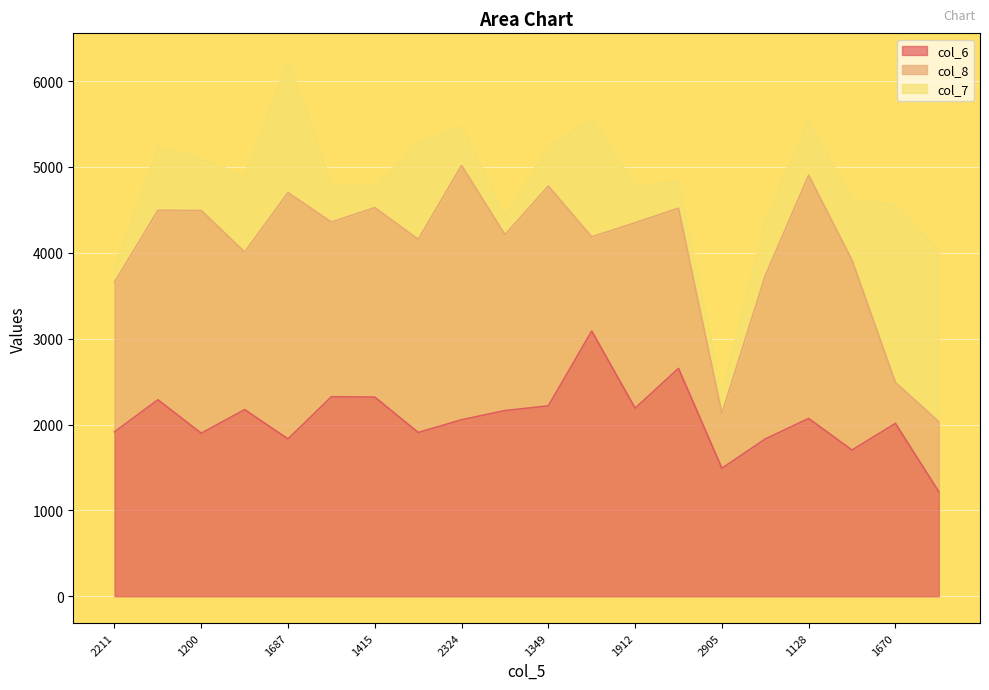

Reading right to left, transcribe all the data shown in this chart.

col_6: 2760=1217	1670=2013	2675=1702	1128=2070	1792=1831	2905=1490	2210=2653	1912=2190	945=3088	1349=2217	1467=2162	2324=2055	881=1907	1415=2319	1347=2323	1687=1832	1464=2173	1200=1898	1290=2288	2211=1914
col_8: 2760=816	1670=476	2675=2211	1128=2833	1792=1901	2905=639	2210=1866	1912=2160	945=1097	1349=2560	1467=2048	2324=2962	881=2249	1415=2207	1347=2034	1687=2868	1464=1835	1200=2594	1290=2206	2211=1743
col_7: 2760=1987	1670=2079	2675=698	1128=647	1792=636	2905=238	2210=310	1912=429	945=1385	1349=446	1467=235	2324=456	881=1129	1415=242	1347=446	1687=1543	1464=885	1200=603	1290=741	2211=164